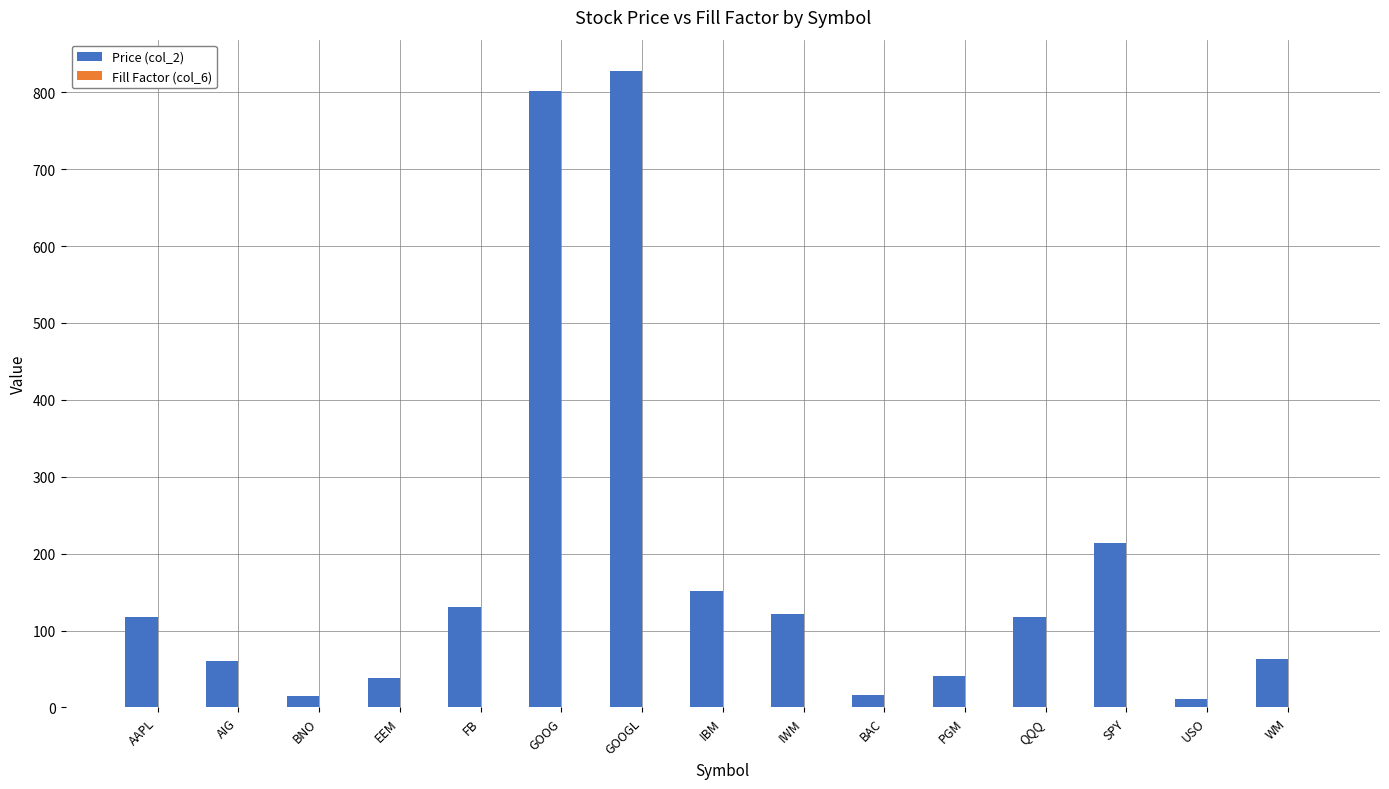

What is the sum of the Price (col_2) values at BNO and USO?

26.9